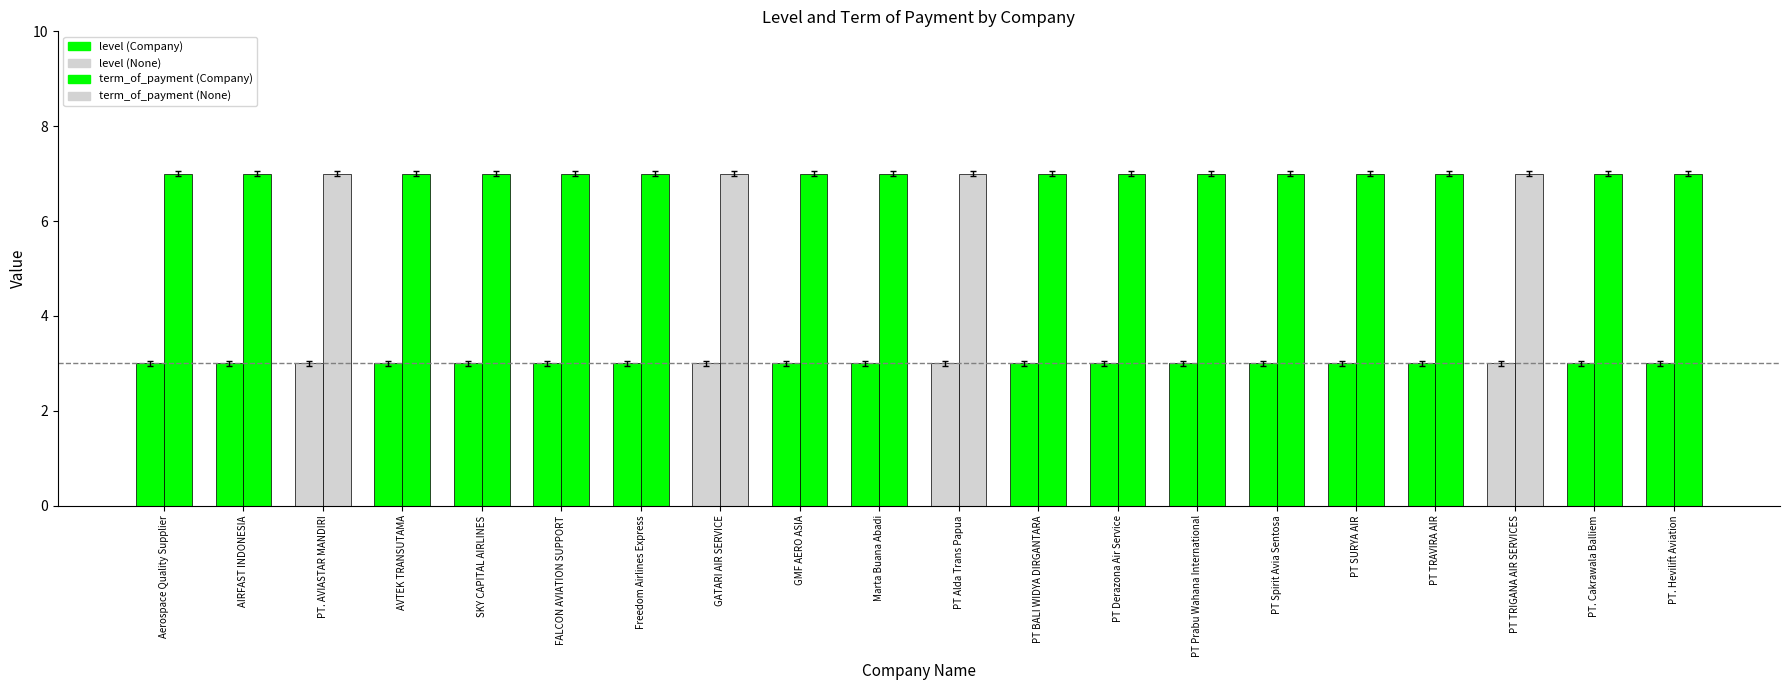

How many categories are shown in the chart?

20